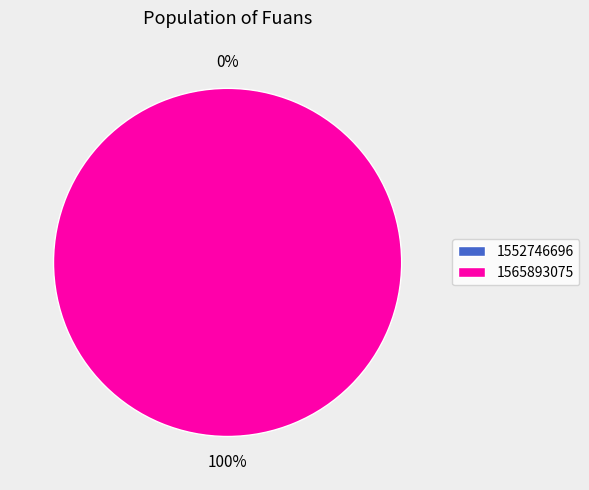

To the nearest percent, what is the average slice percentage?

50%